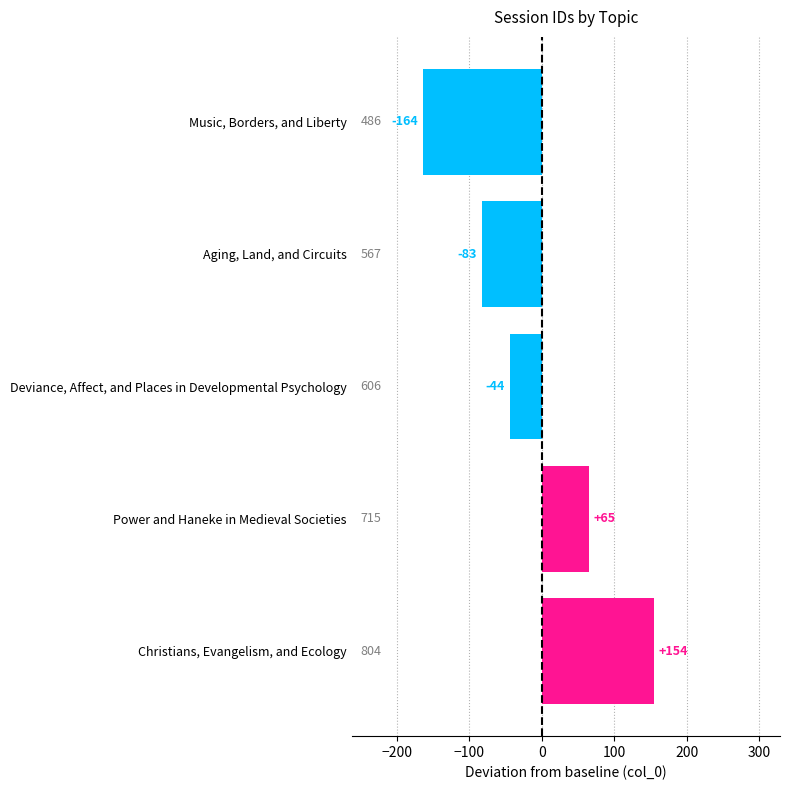

What is the smallest value displayed?

-164